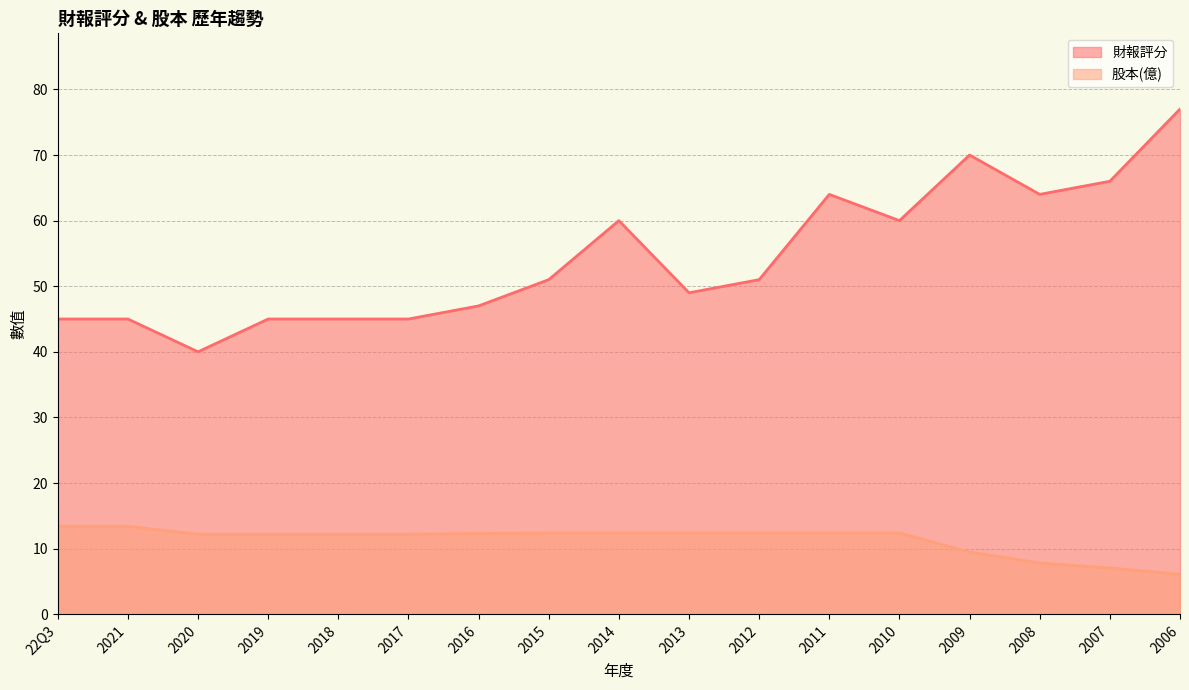

What is the maximum value shown in the chart?

77.0